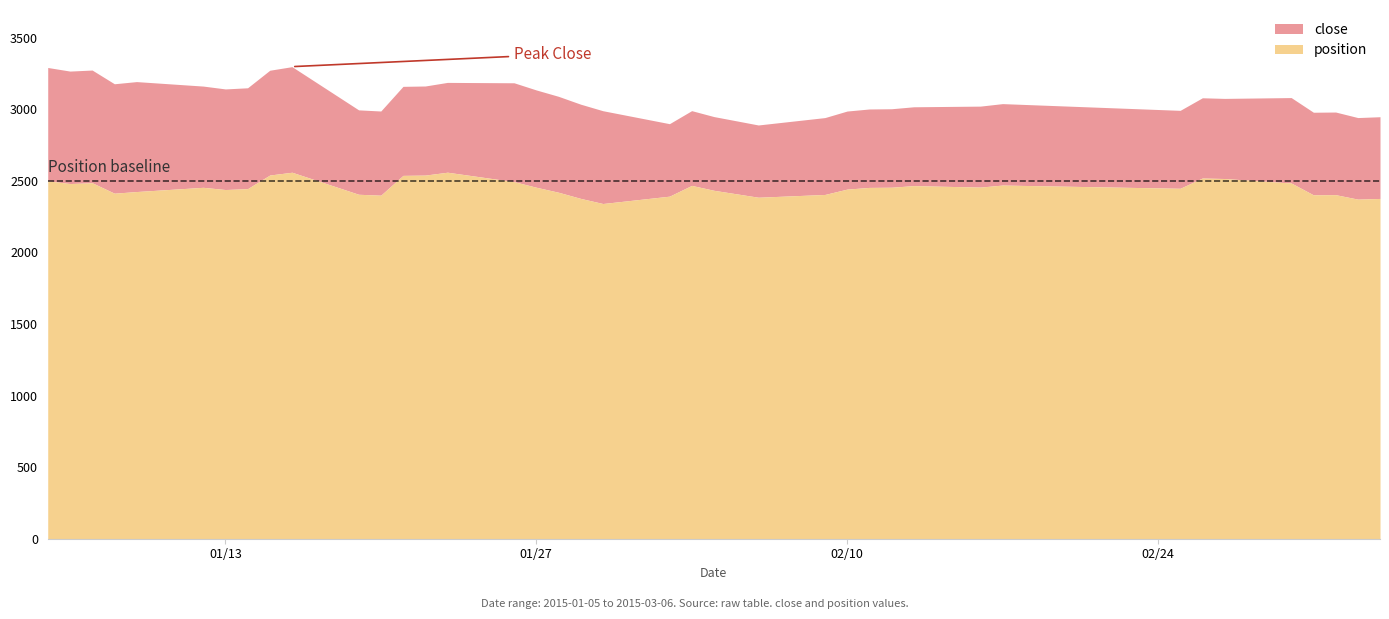

Does the chart have visible grid lines?

No